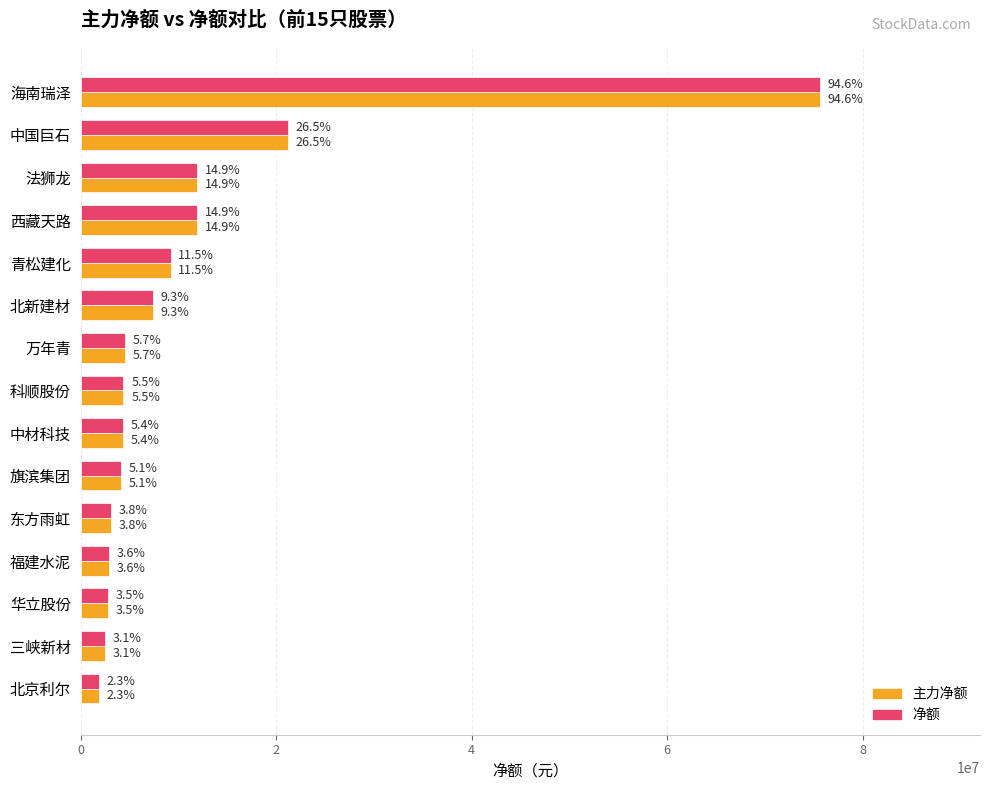

What are all the series names shown in the legend?

主力净额, 净额